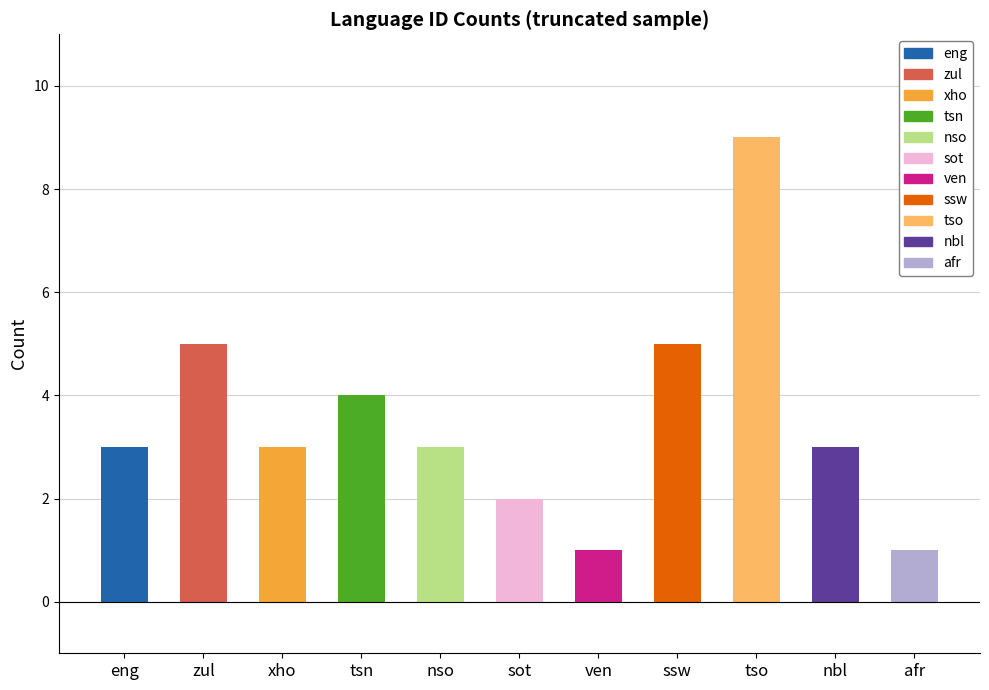

What is the label of the 2nd bar from the left?

zul